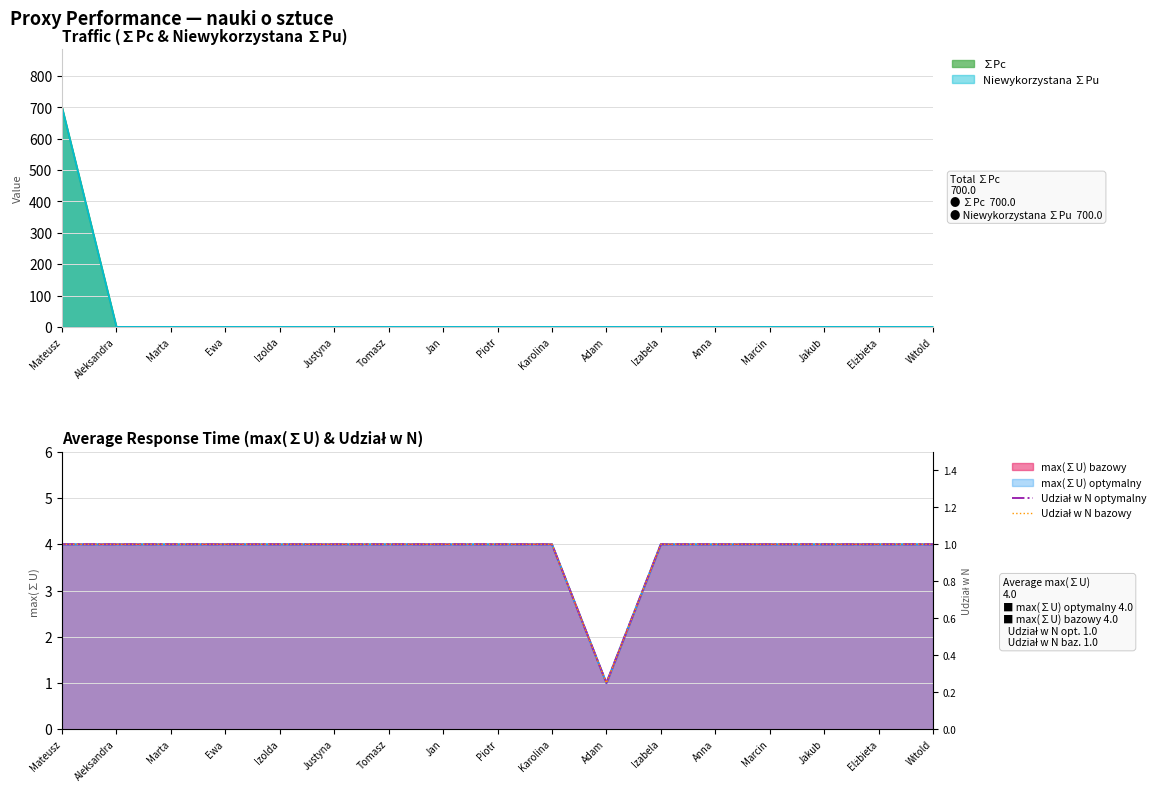

True or false: Udział w N optymalny and Udział w N bazowy intersect in this chart.

False